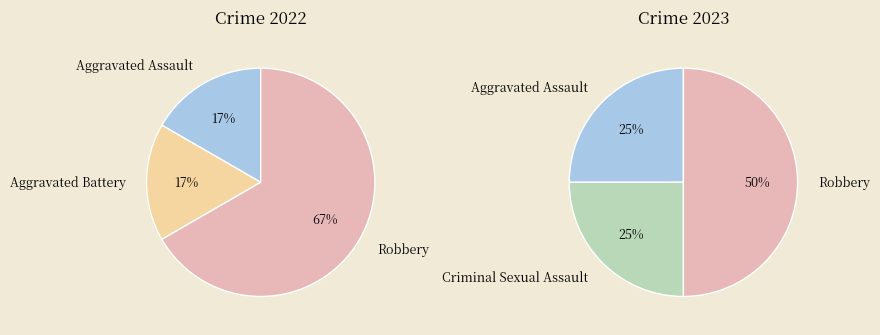

Is it true that Criminal Sexual Assault is 25% of the pie?

True